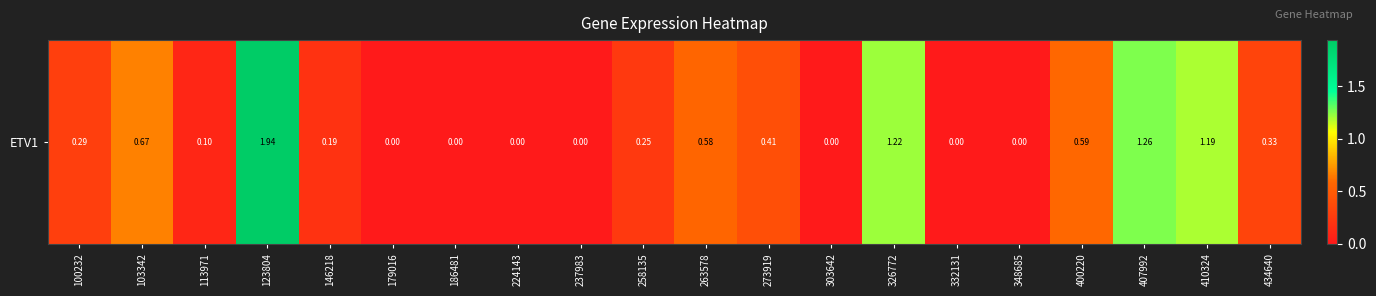

Reading left to right, extract all data points from this chart.

100232=0.3	103342=0.7	113971=0.1	123804=1.9	146218=0.2	179016=0.0	186481=0.0	224143=0.0	237983=0.0	258135=0.2	263578=0.6	273919=0.4	303642=0.0	326772=1.2	332131=0.0	348685=0.0	400220=0.6	407992=1.3	410324=1.2	434640=0.3